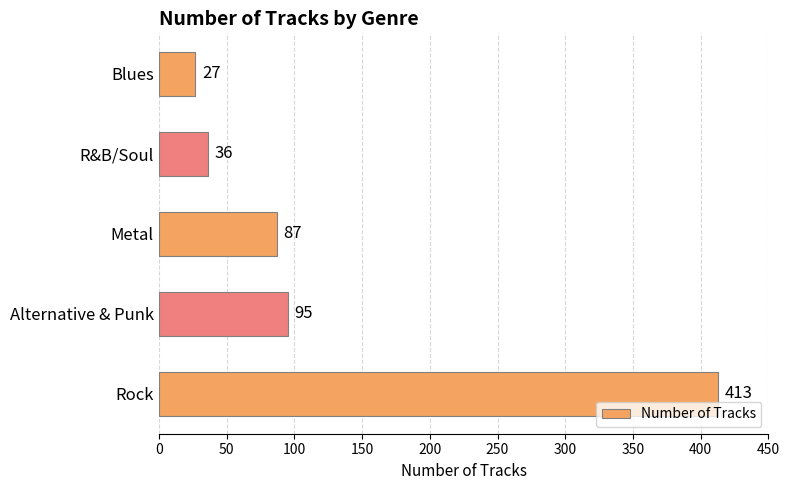

How many distinct data groups are displayed?

1